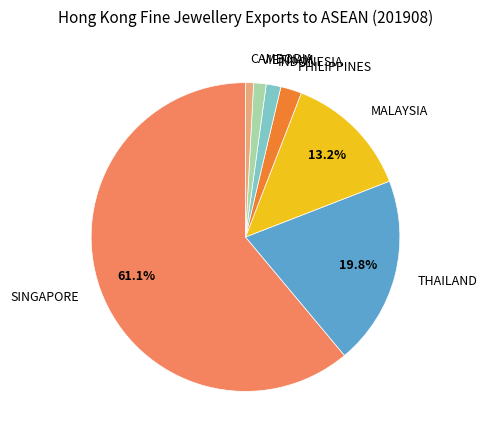

What is the majority slice?

SINGAPORE